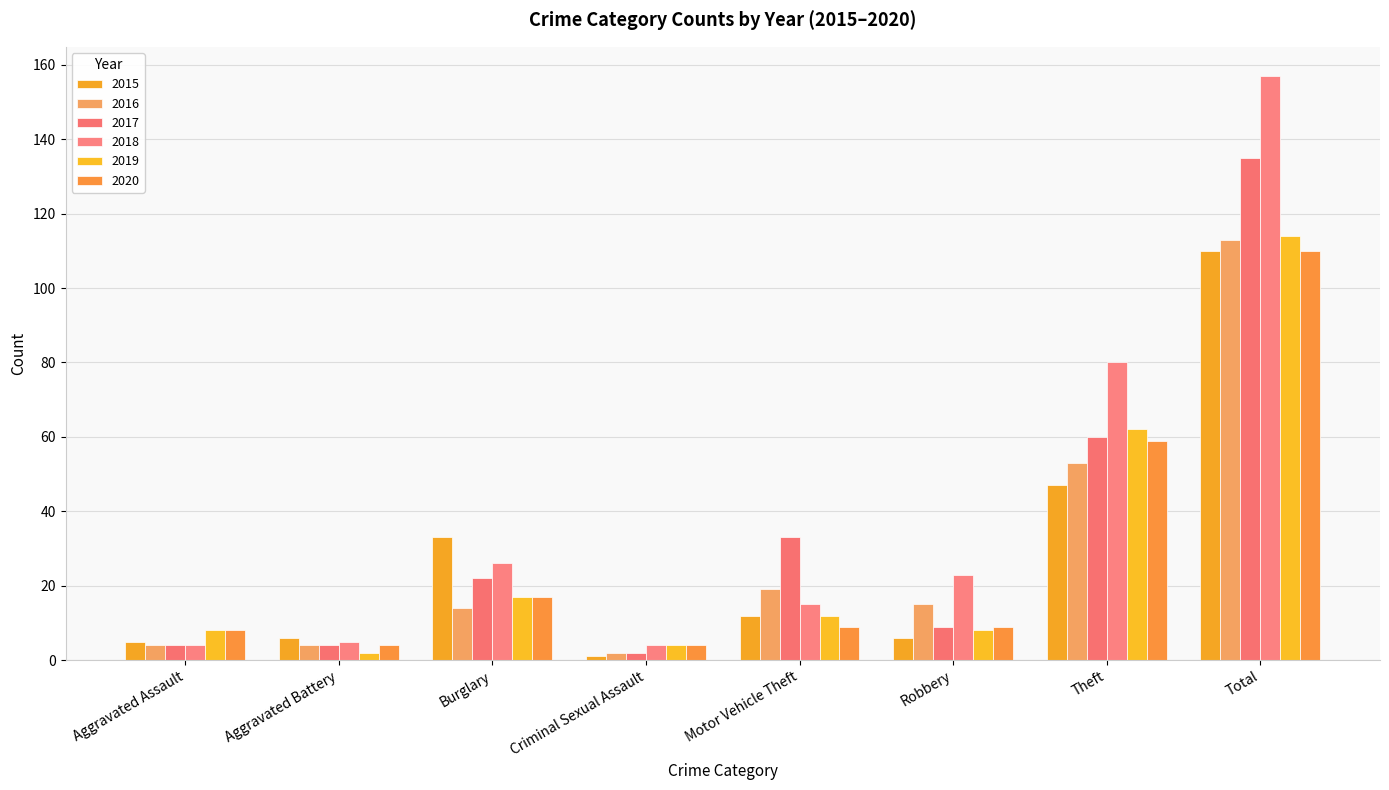

What is the average value of the 2020 series?

28